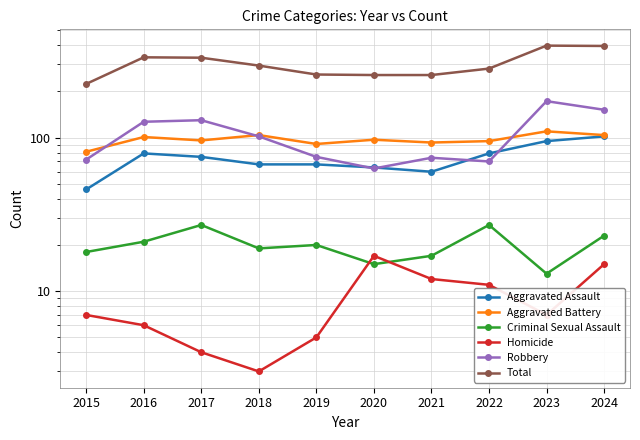

What is the spread (max minus min) of values at 2023?

391